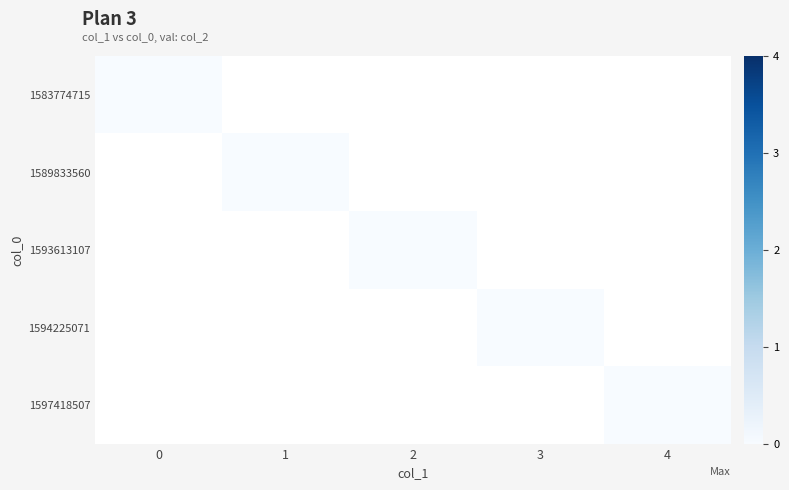

What is the average value of the col_1_values series?

2